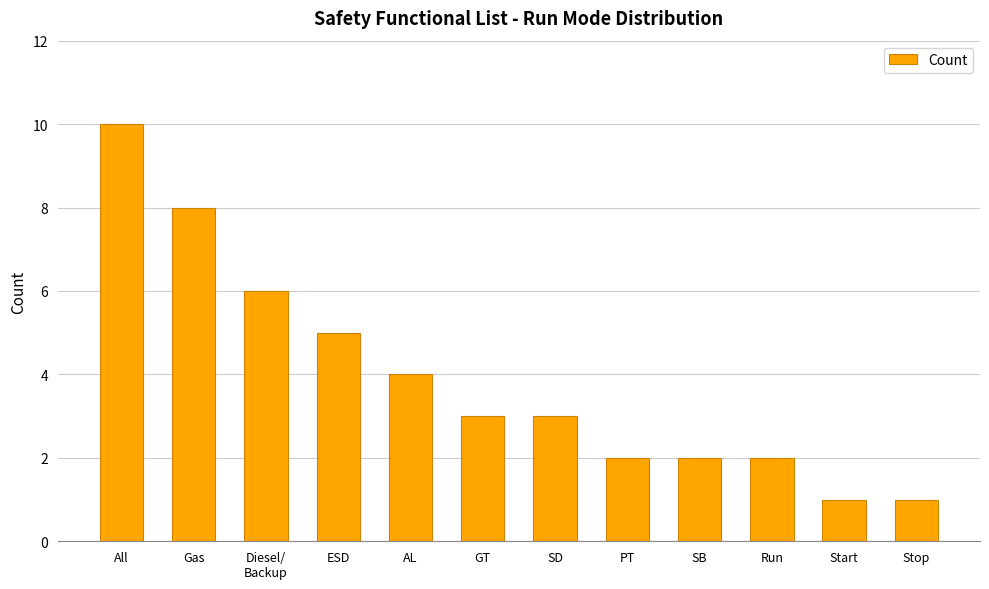

At which label is the value closest to 5?

ESD